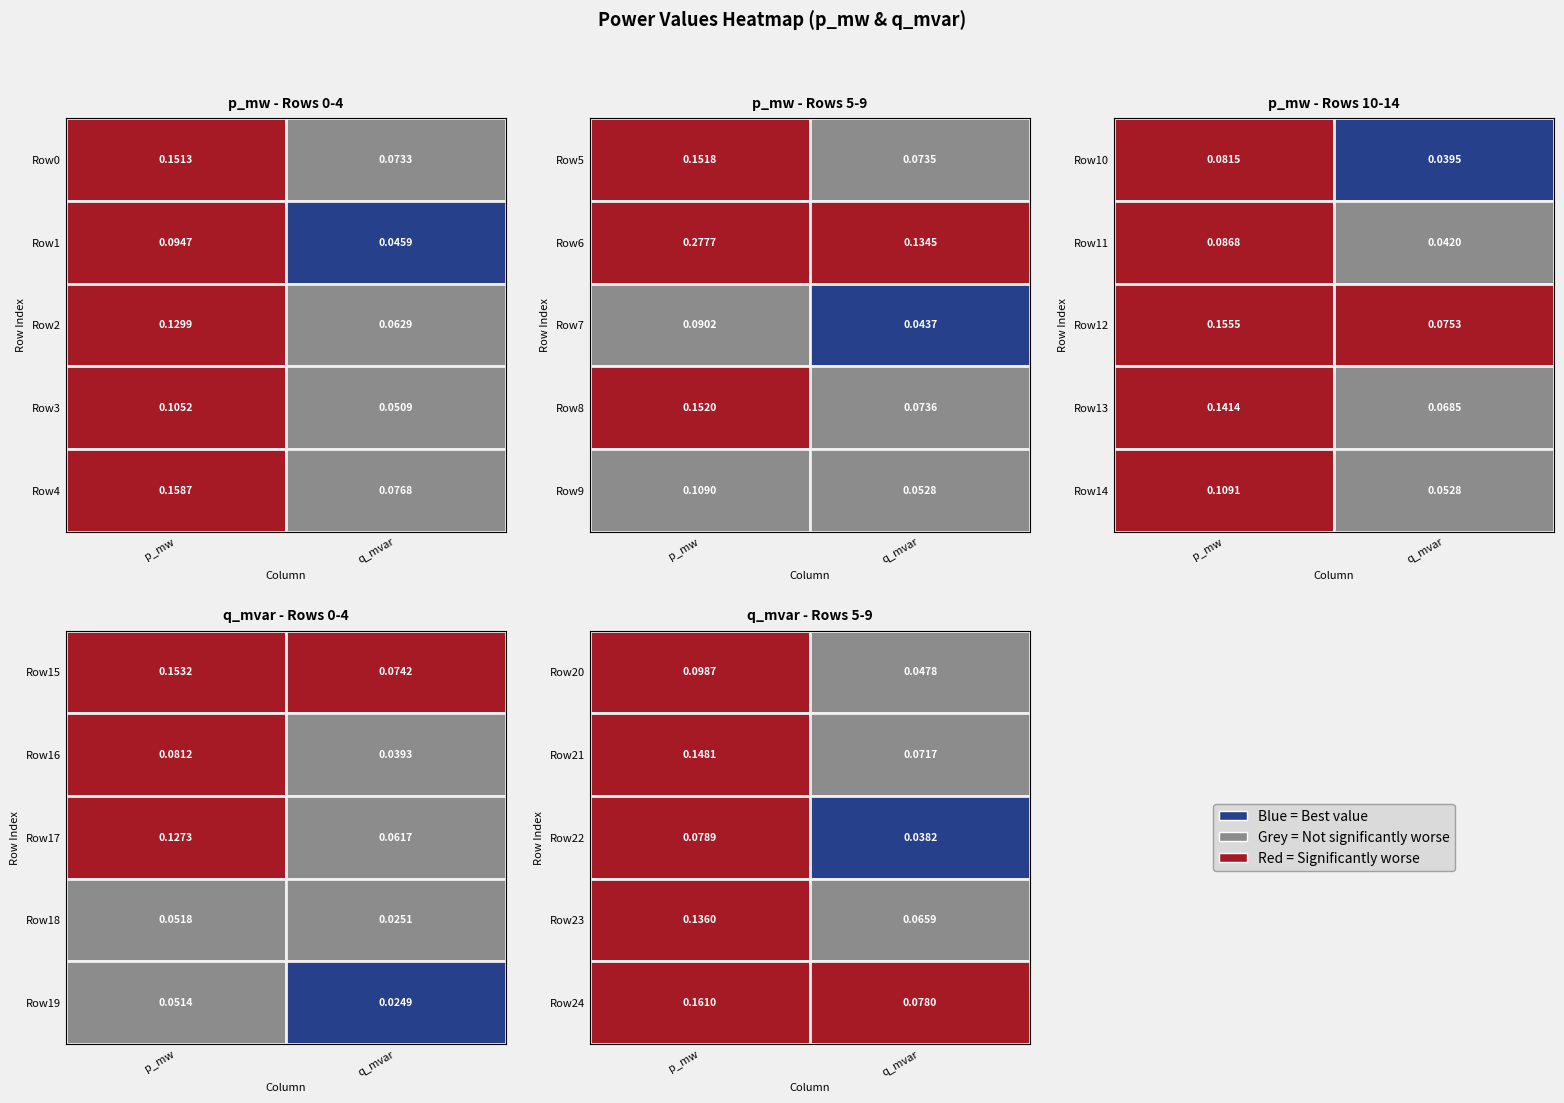

Is the value of Row14 at 1 greater than the value of Row5 at 0?

No